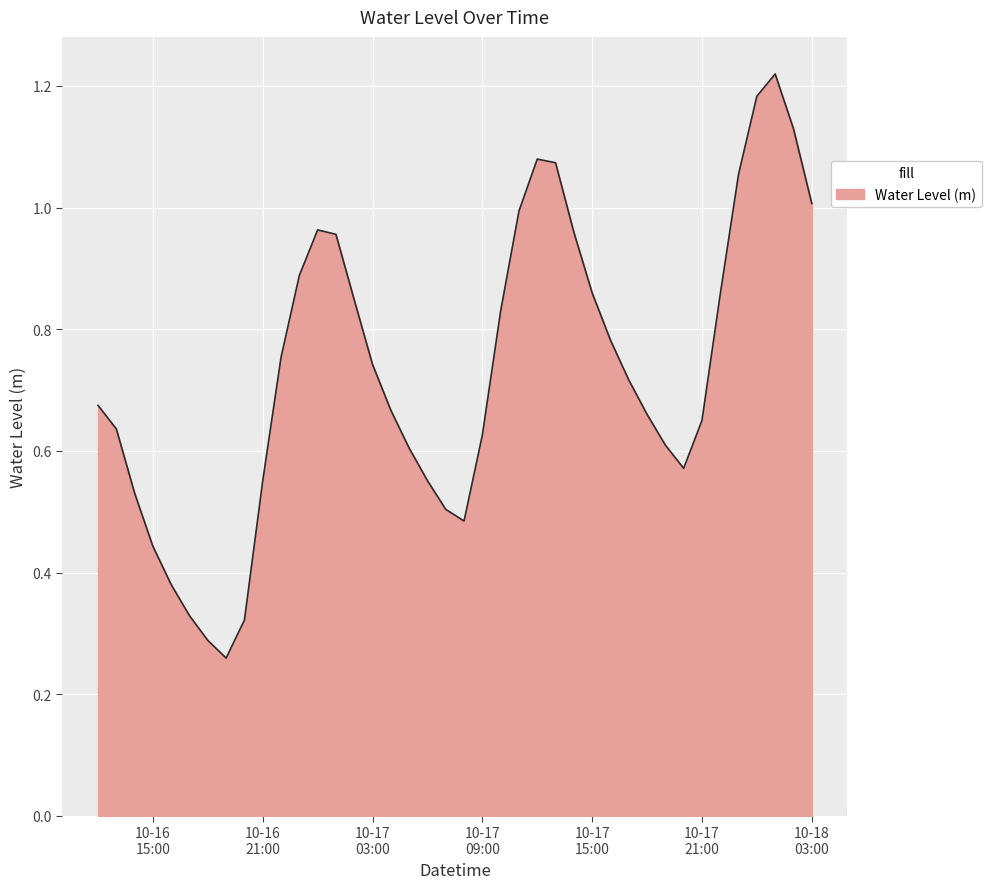

How many lines are shown in the chart?

1